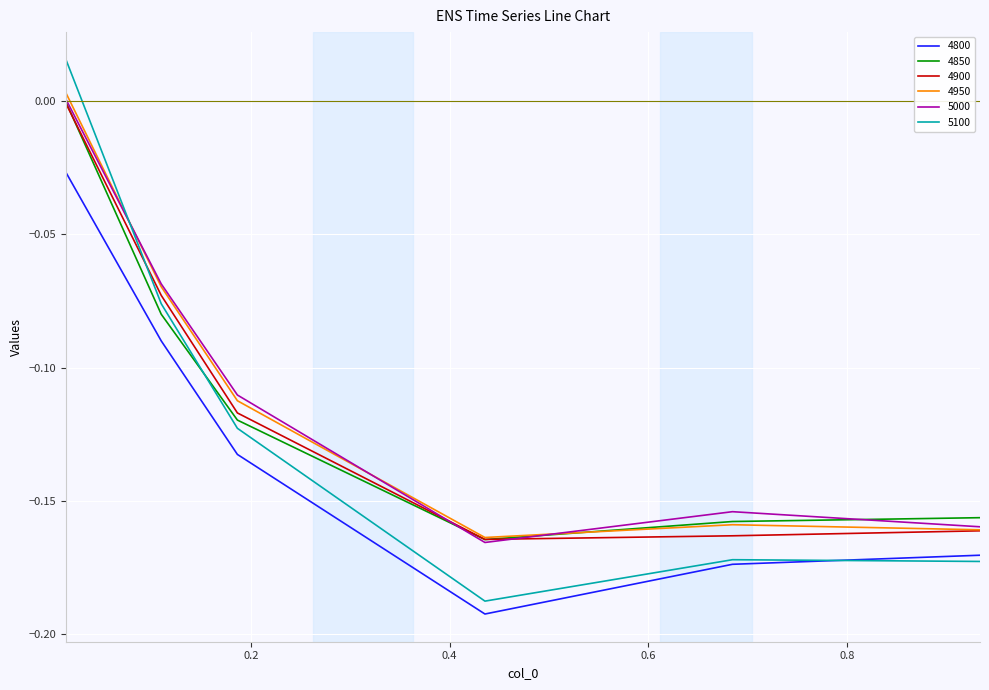

What is the difference between the second highest and second lowest values in the 4900 series?

0.1